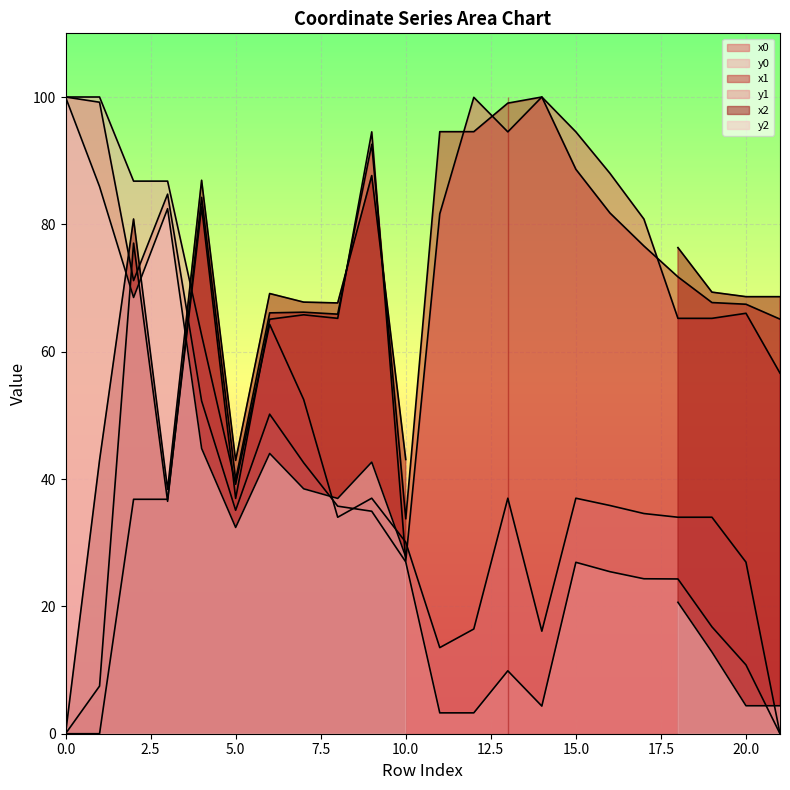

What is the sum of the y1 values at 1 and 6?

149.4